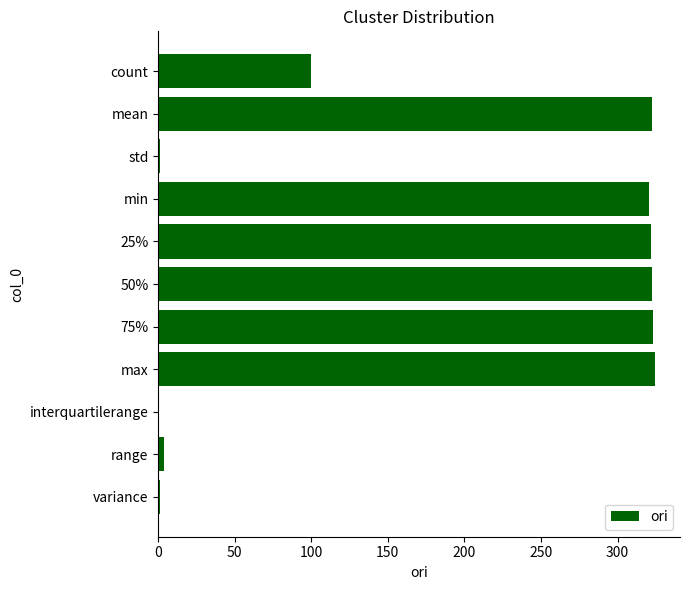

What is the sum of all values?

2041.1